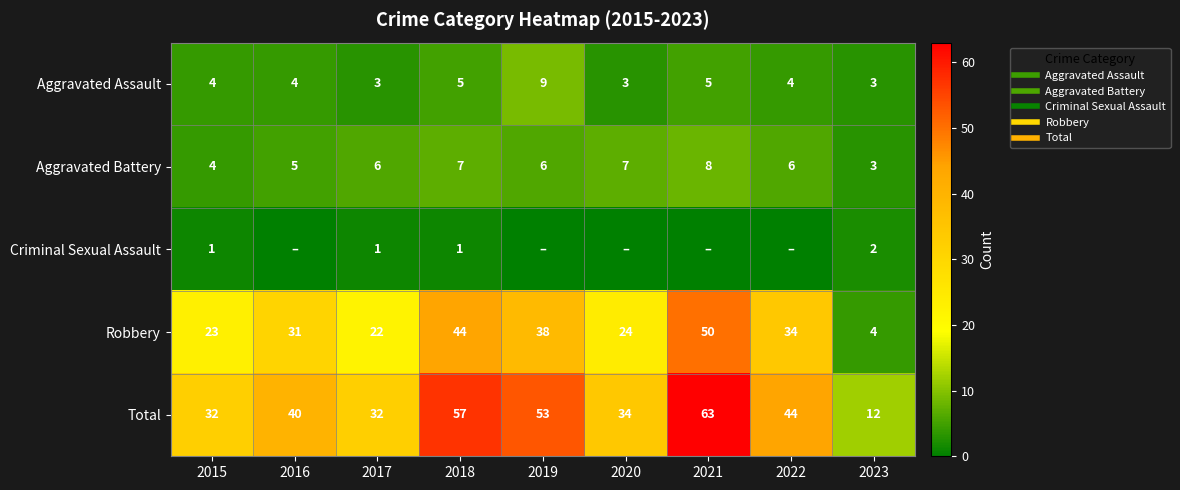

What is the spread (max minus min) of values at 2023?

10